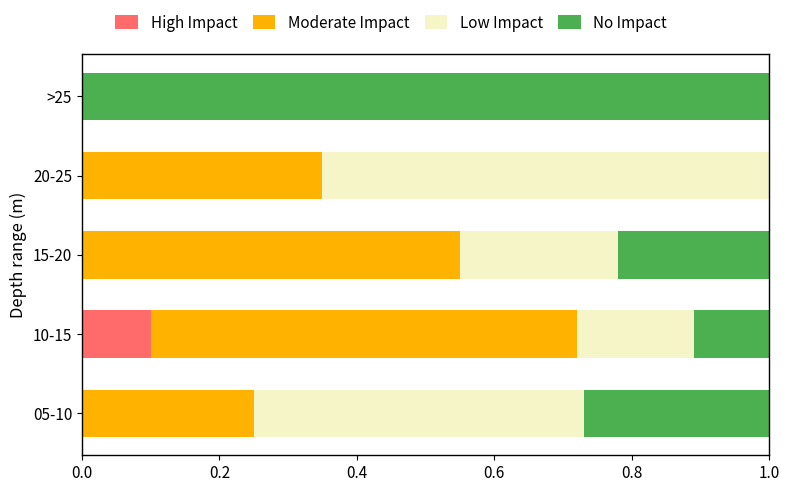

What is the total value across all series at 05-10?

1.0